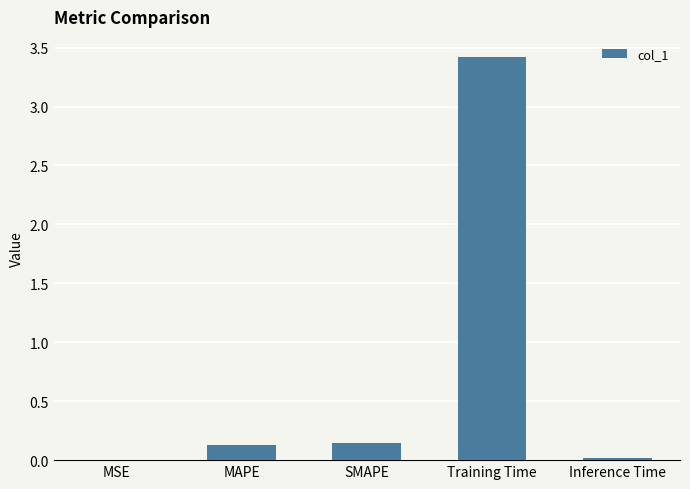

The value at Inference Time is 0.0. True or false?

True